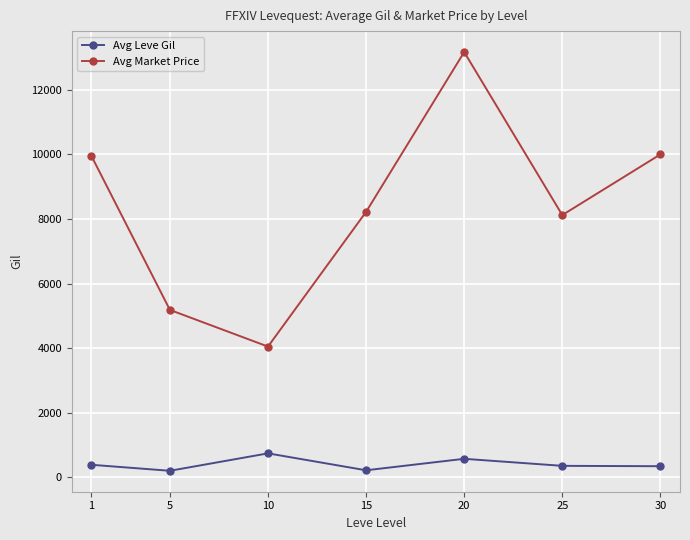

What is the spread (max minus min) of values at 5?

4983.8